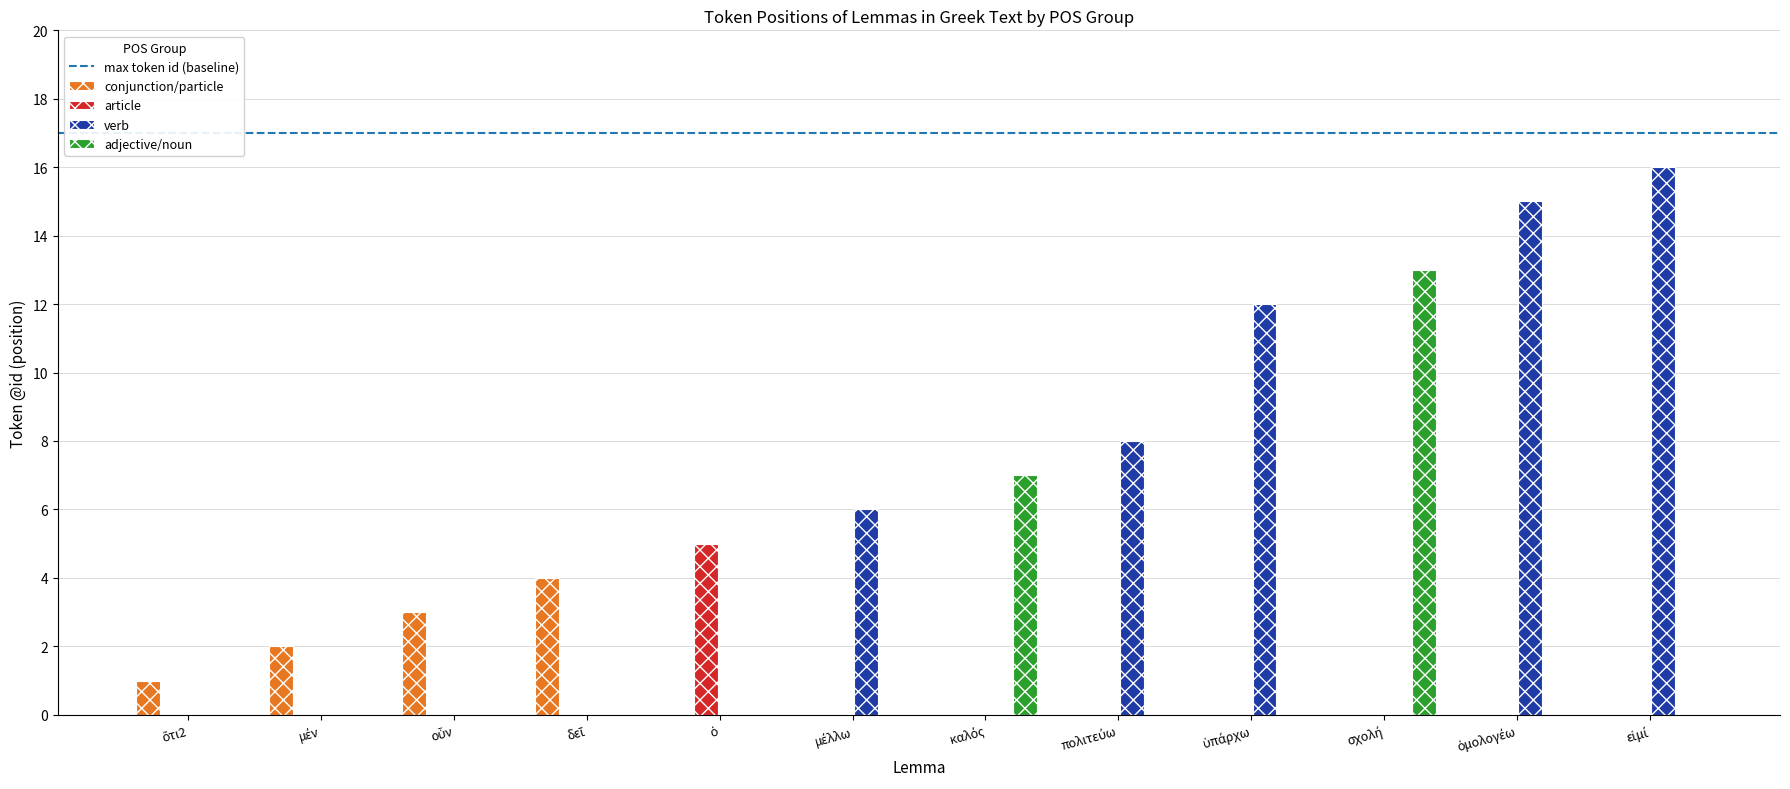

Which series has the largest total across all categories?

verb